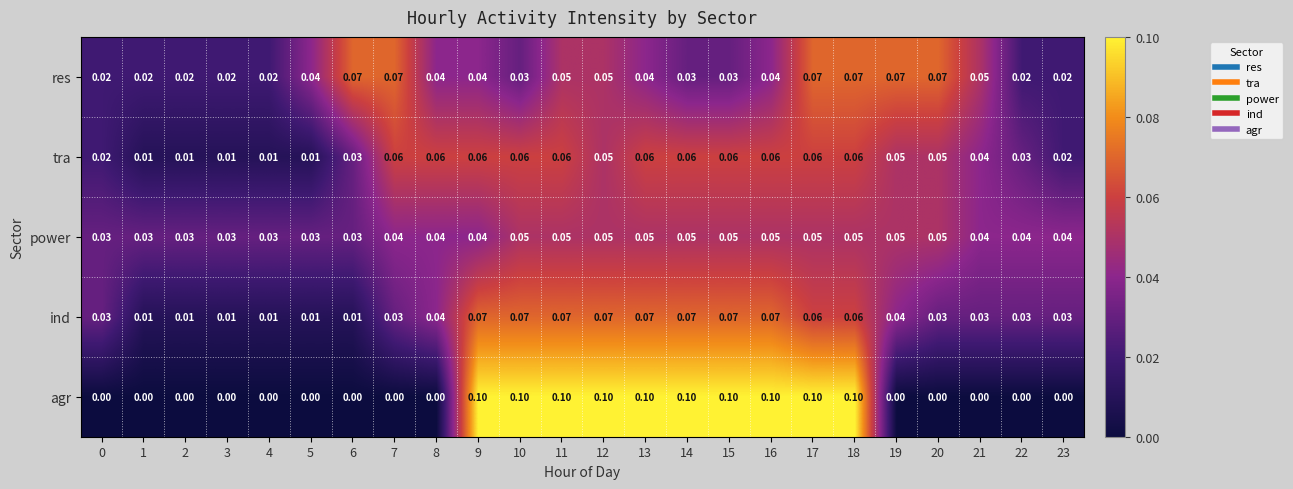

Which series has the largest range (max minus min)?

agr